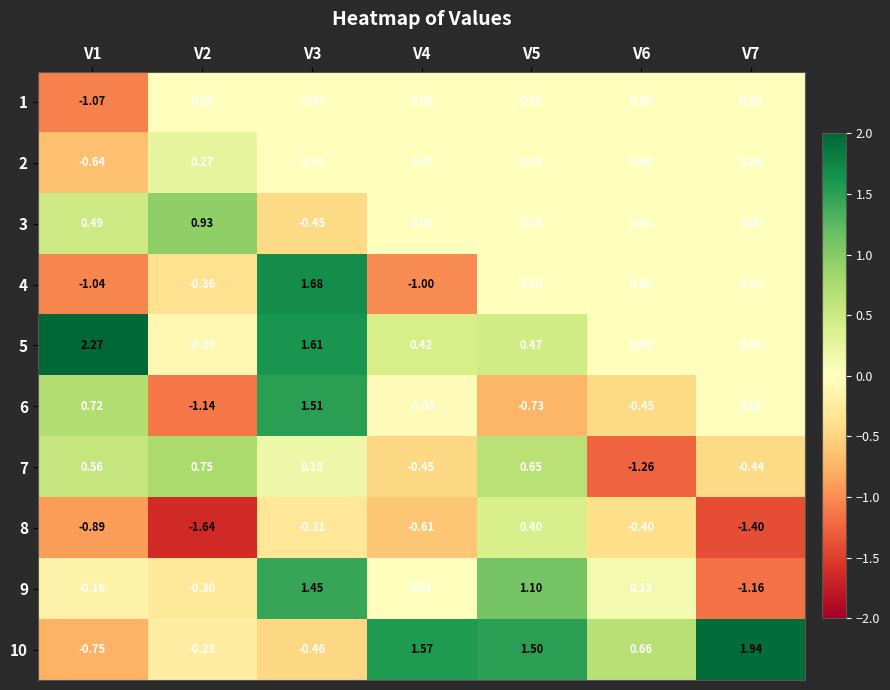

Is the value of 6 at V2 greater than the value of 3 at V6?

No